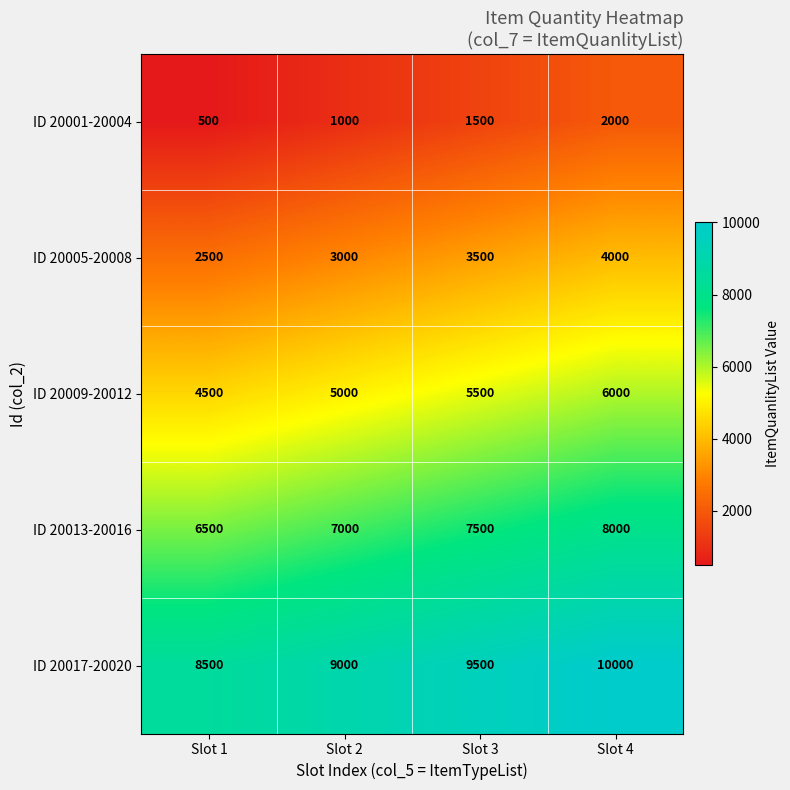

Rank the series by their average value, from highest to lowest.

ID 20017-20020, ID 20013-20016, ID 20009-20012, ID 20005-20008, ID 20001-20004